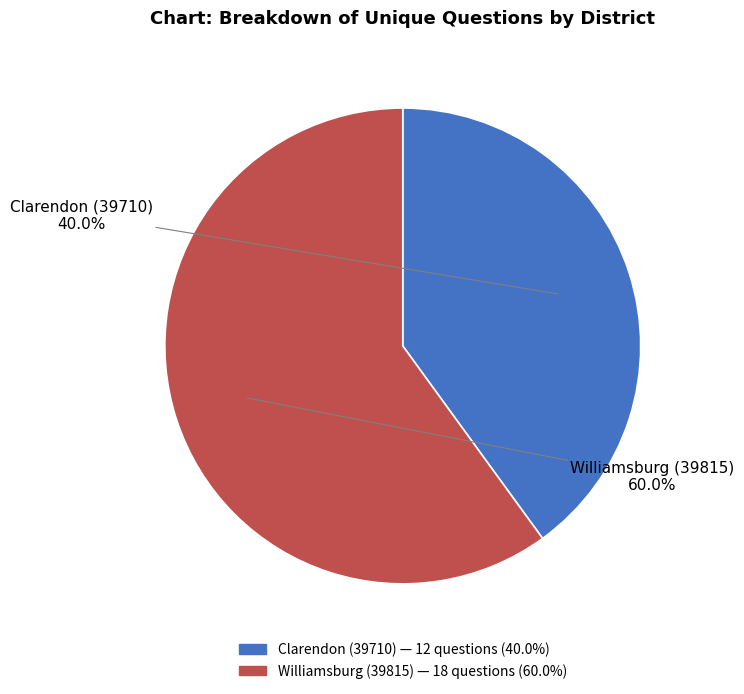

What is the ratio of the value at Clarendon (39710) to the value at Williamsburg (39815)?

0.7